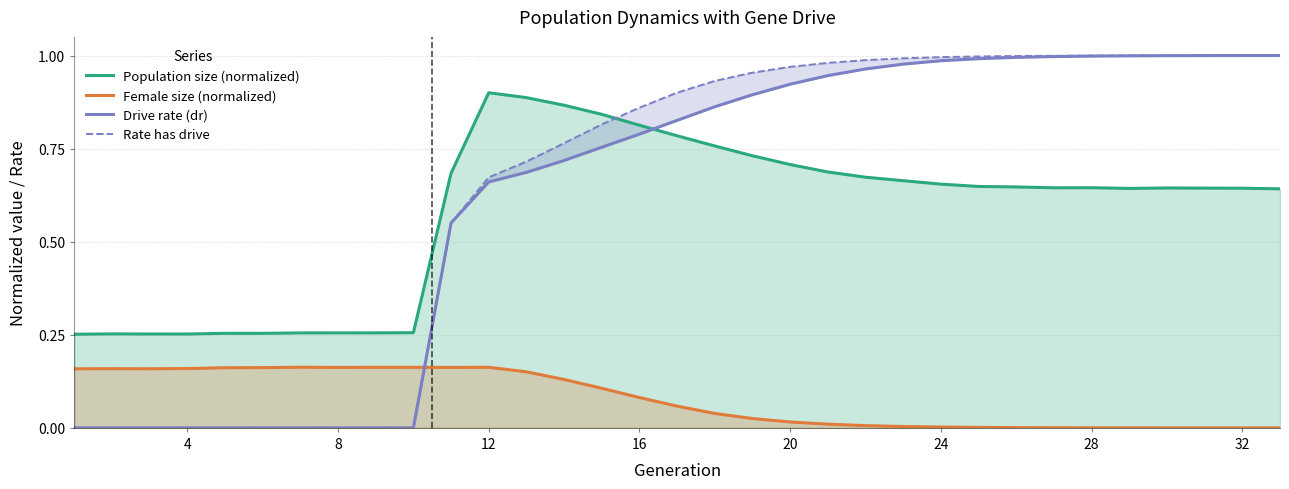

True or false: Population size (normalized) and Female size (normalized) cross at least once.

False